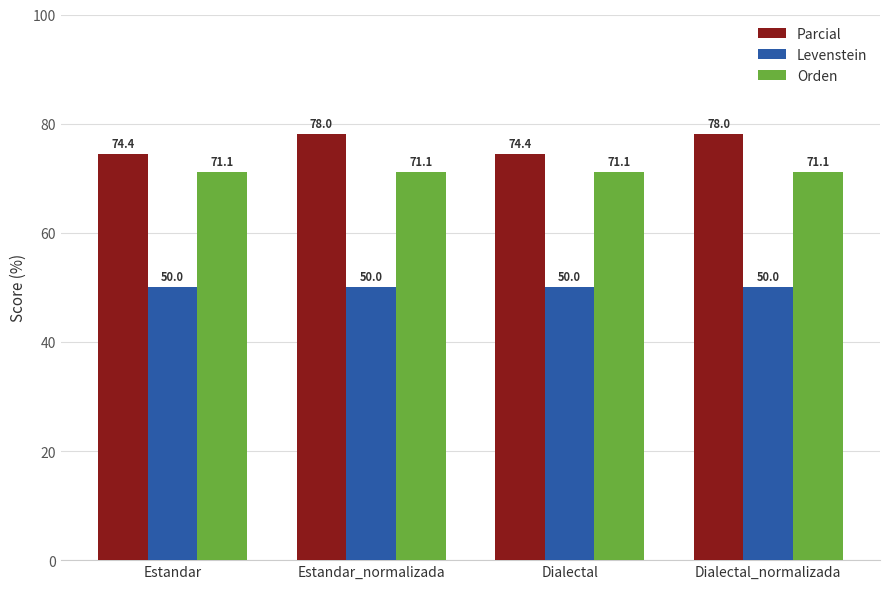

Is it true that Parcial equals 123.3 at Dialectal_normalizada?

False